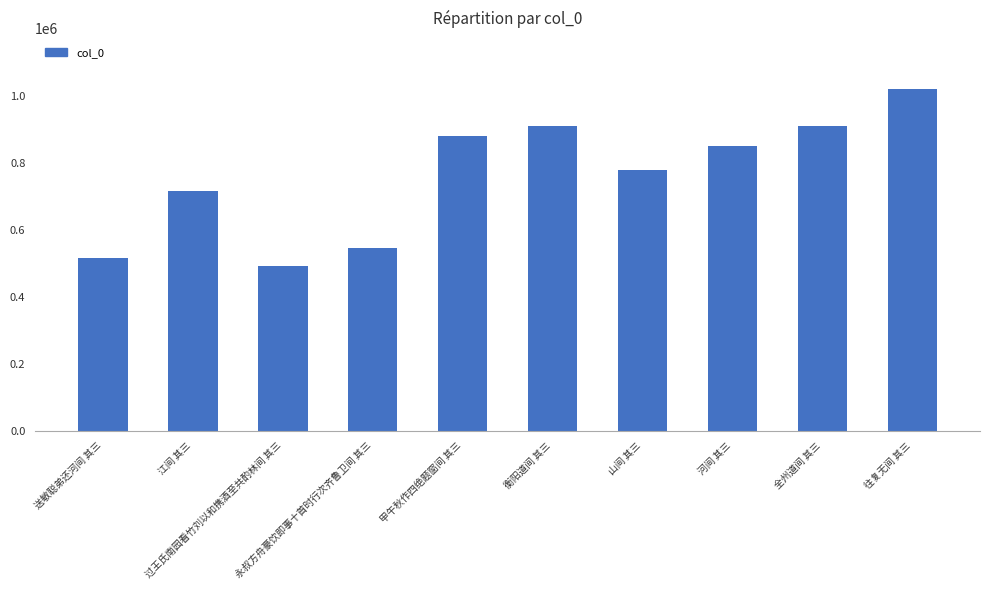

The chart shows a value of 1146342 at 山间 其三. True or false?

False